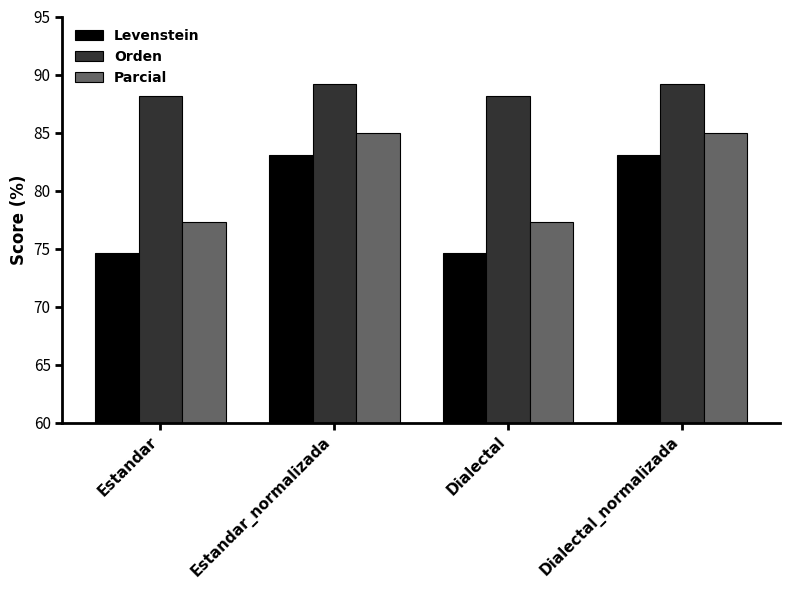

What is the difference between the second highest and second lowest values in the Parcial series?

7.6